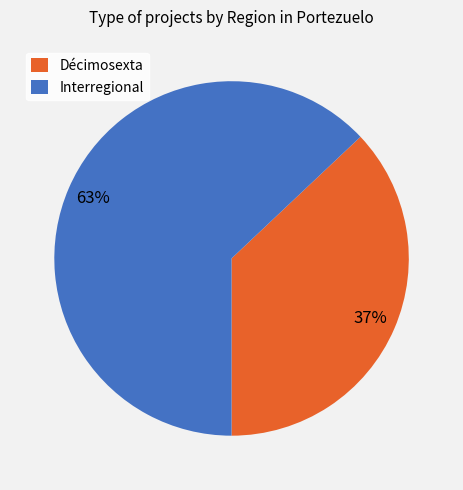

To the nearest percent, what percentage of the pie is Interregional?

63%